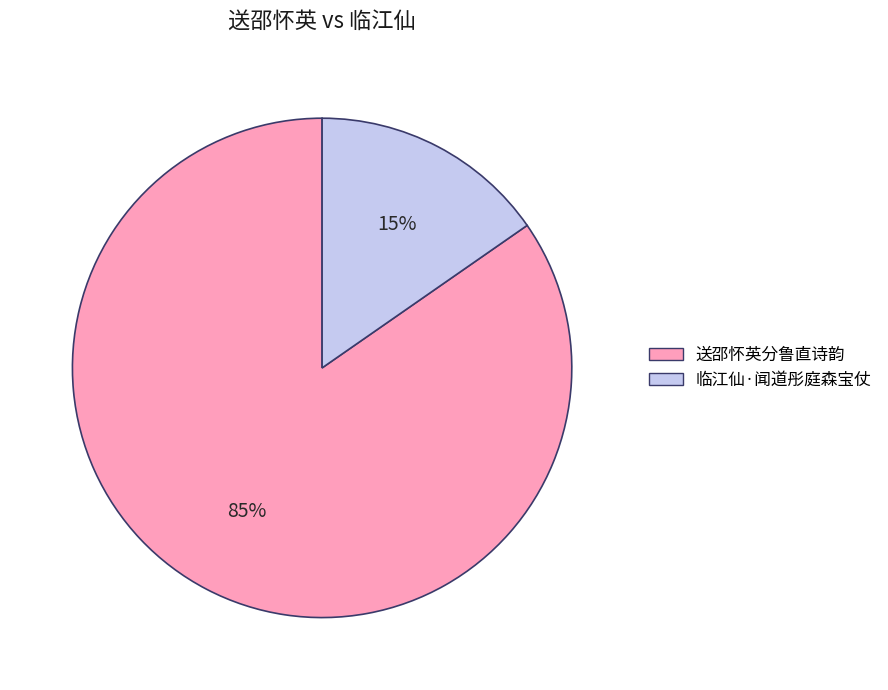

To the nearest percent, what is the average slice percentage?

50%